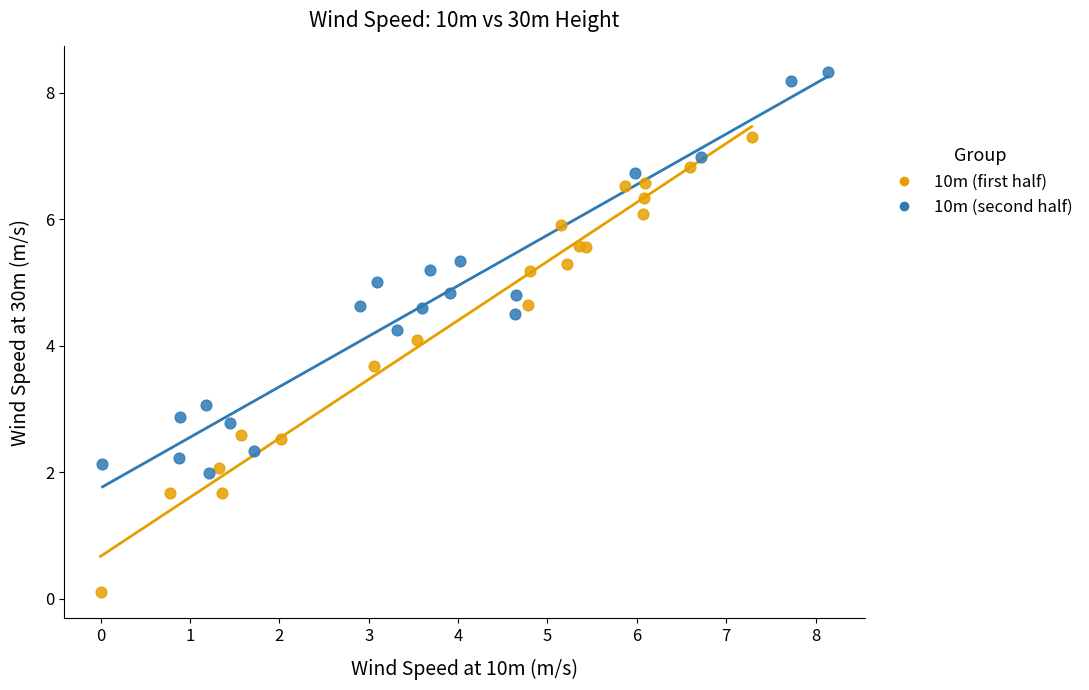

Which series contains the lowest Y value?

10m (first half)